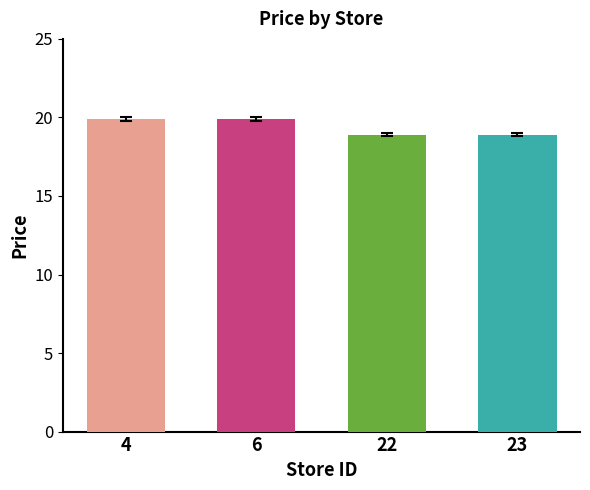

What is the smallest value displayed?

18.9